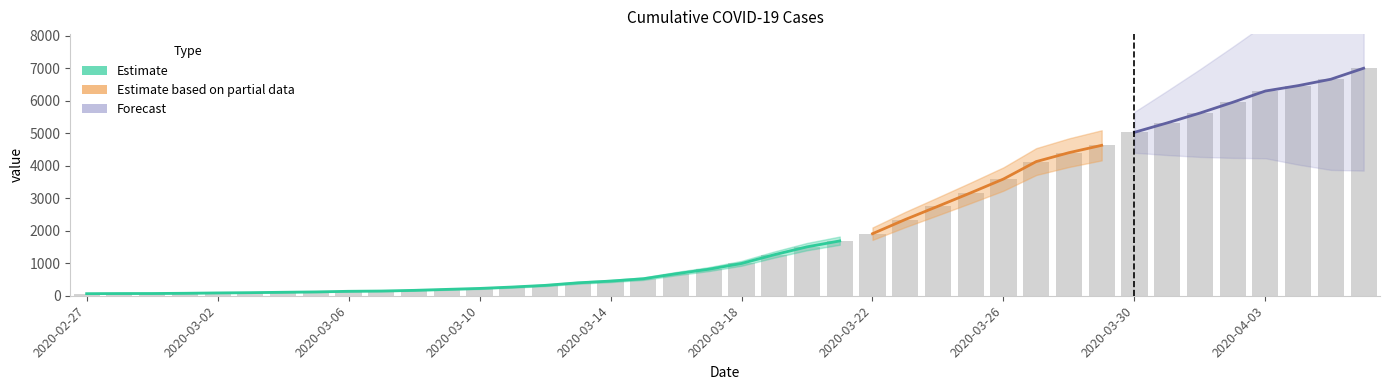

What is the value of the 37th bar from the left?

6294